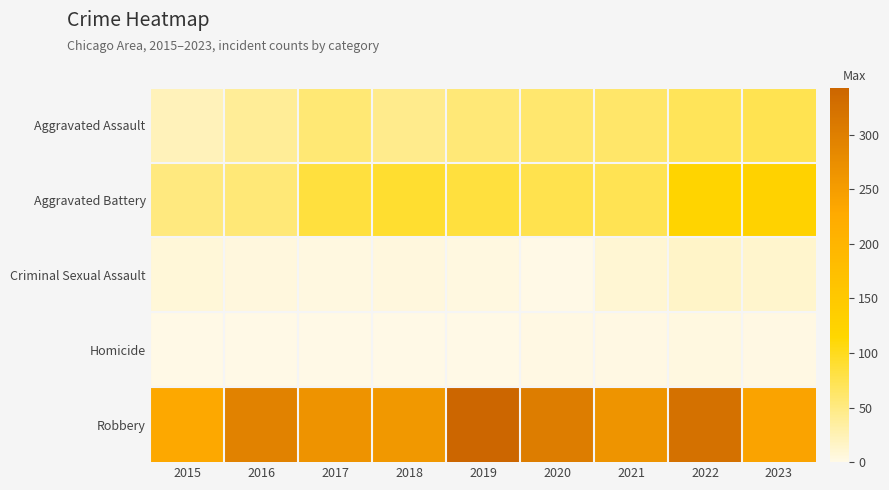

Which label corresponds to the largest value in the chart?

2019